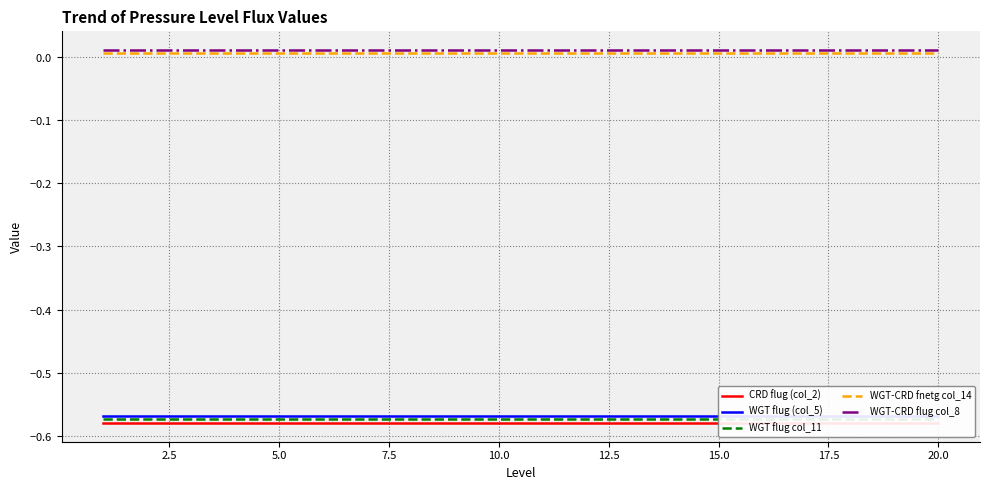

Is it true that WGT-CRD flug col_8 equals 0.0 at 2.5?

False